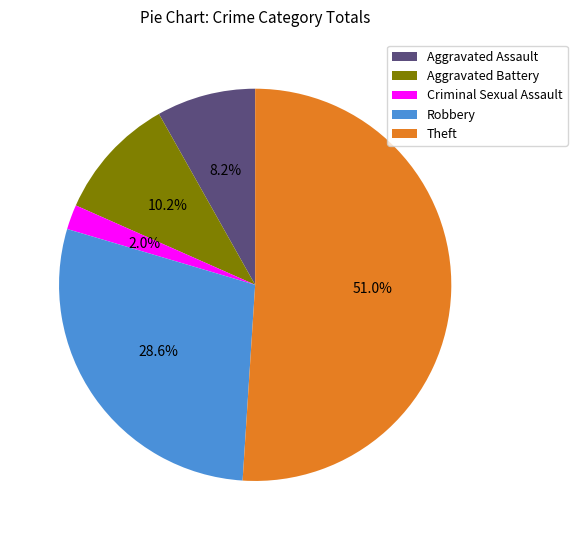

What percentage is the Theft slice, to the nearest percent?

51%